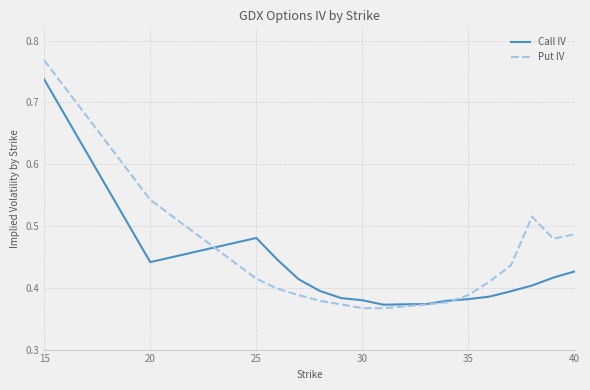

Which series has the largest range (max minus min)?

Put IV